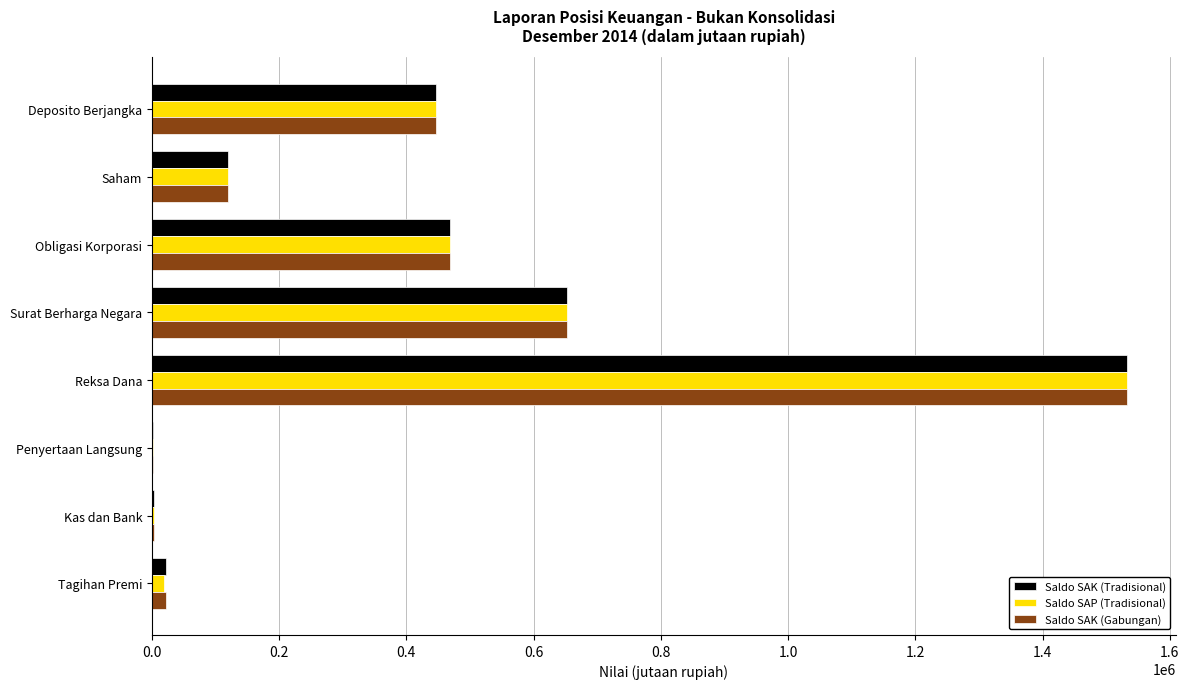

Which series changed the most between Reksa Dana and Tagihan Premi?

Saldo SAP (Tradisional)